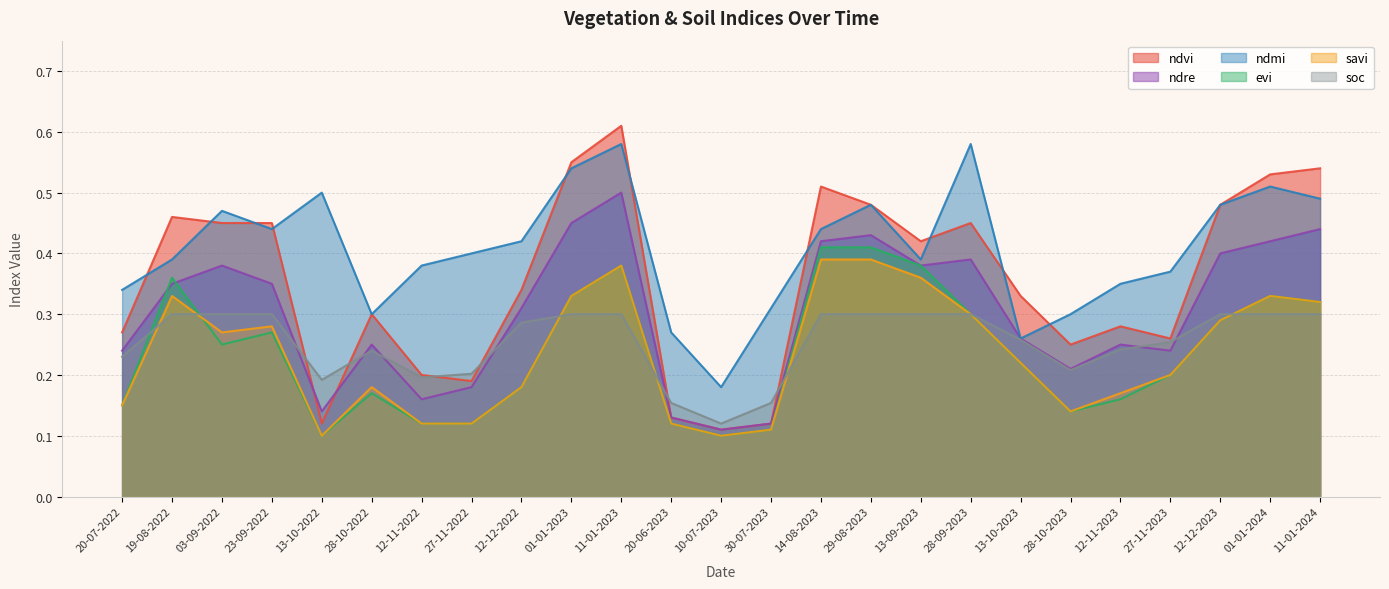

What position from the right is 03-09-2022?

23